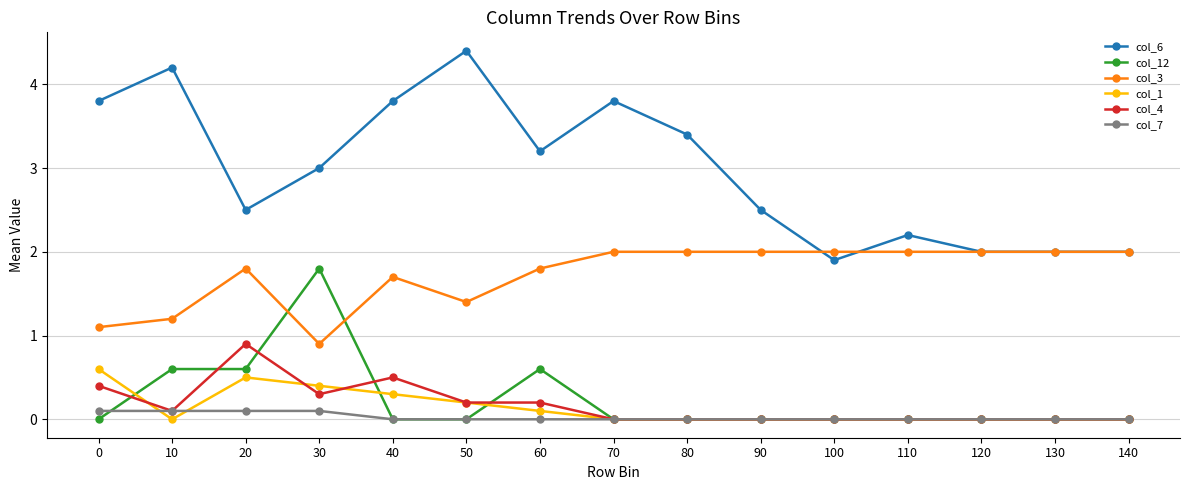

How many lines are shown in the chart?

6